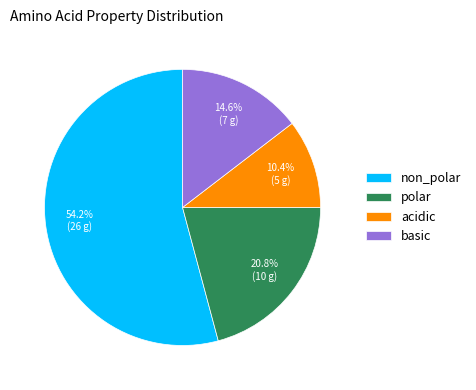

Is there any slice that represents more than half of the pie?

Yes